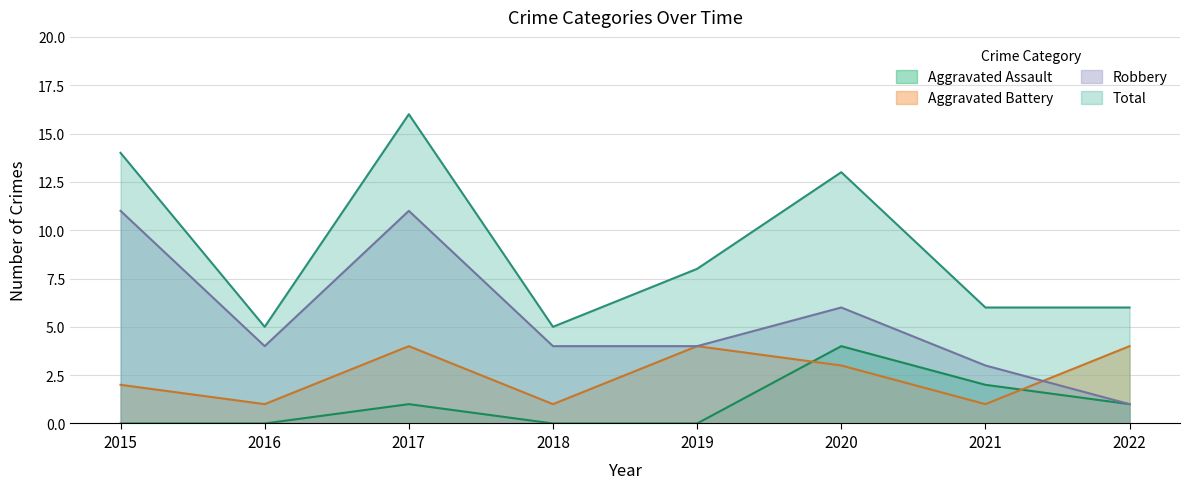

Reading right to left, what are all the values shown in this chart?

Aggravated Assault: 2022=1	2021=2	2020=4	2019=0	2018=0	2017=1	2016=0	2015=0
Aggravated Battery: 2022=4	2021=1	2020=3	2019=4	2018=1	2017=4	2016=1	2015=2
Robbery: 2022=1	2021=3	2020=6	2019=4	2018=4	2017=11	2016=4	2015=11
Total: 2022=6	2021=6	2020=13	2019=8	2018=5	2017=16	2016=5	2015=14